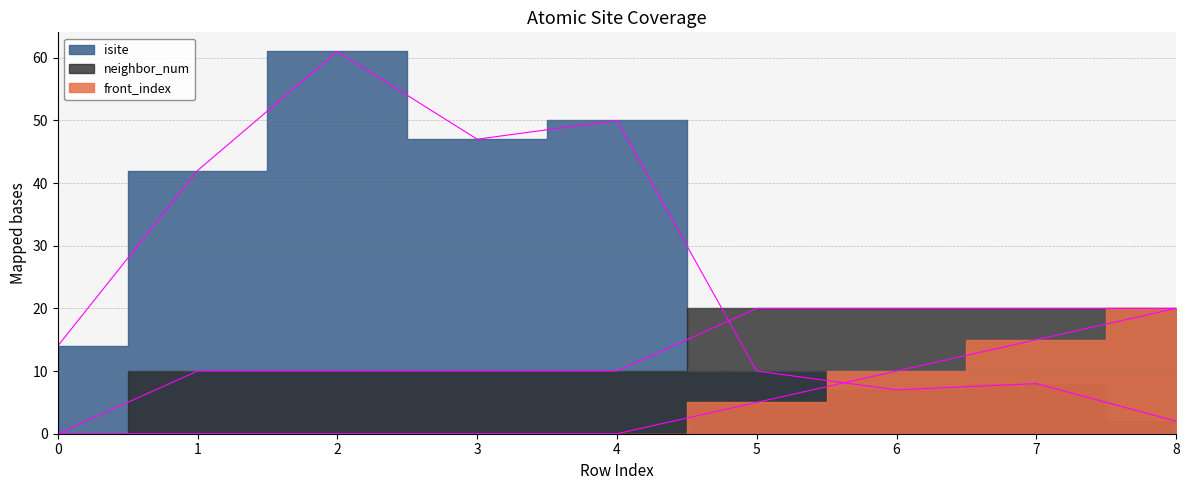

What is the value of the front_index point at the 9th from the left?

20